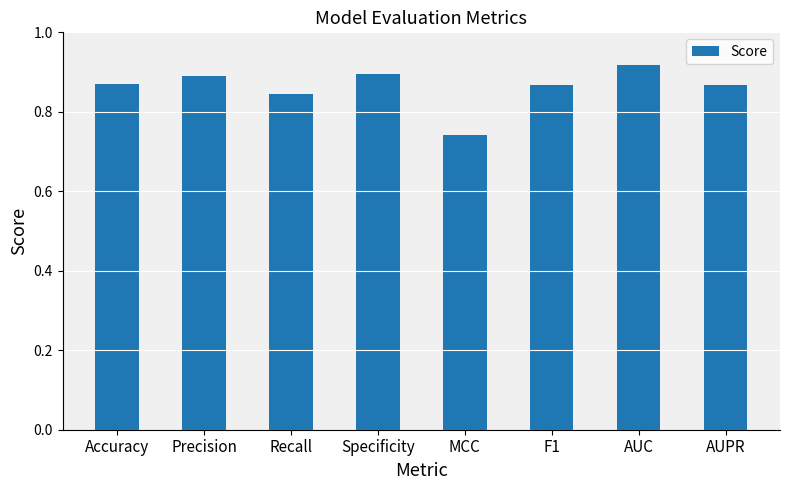

Between Precision and F1, which is larger?

Precision